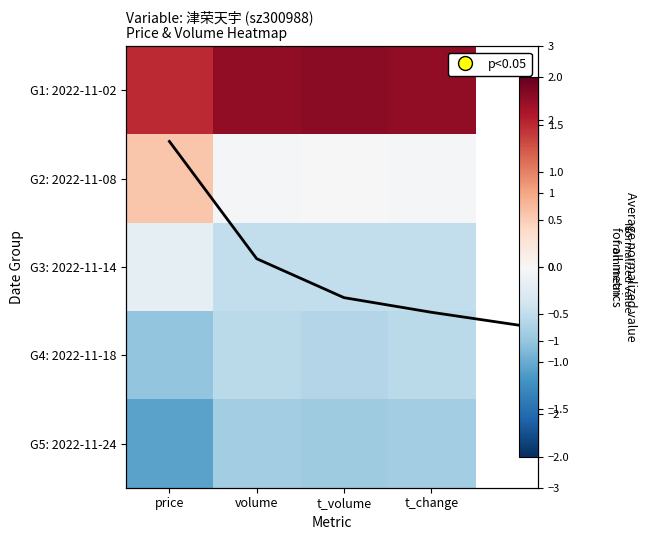

List the labels in order of G5: 2022-11-24 value, smallest first.

price, t_volume, t_change, volume